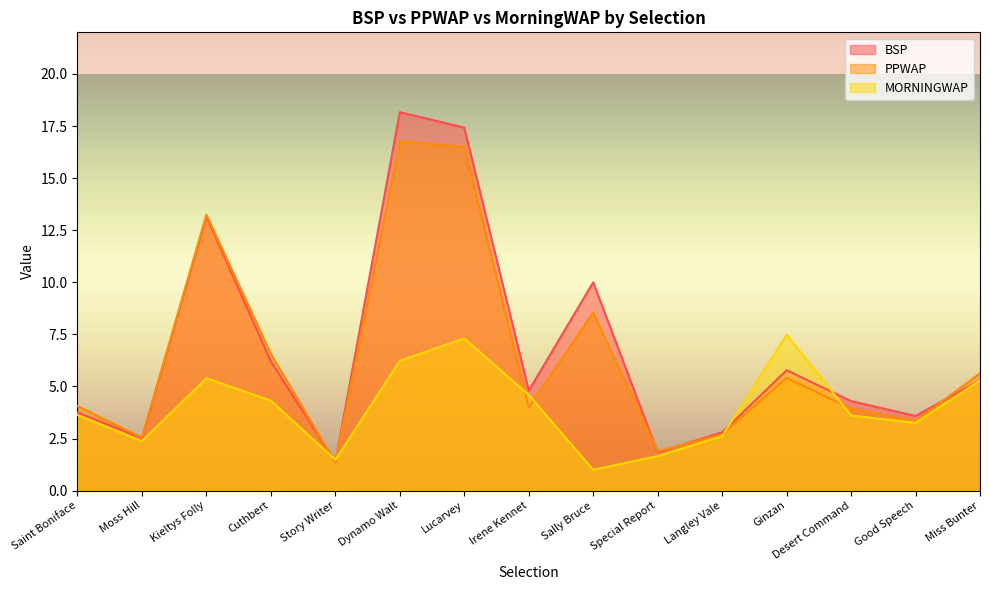

At which category does BSP reach its first local valley?

Moss Hill